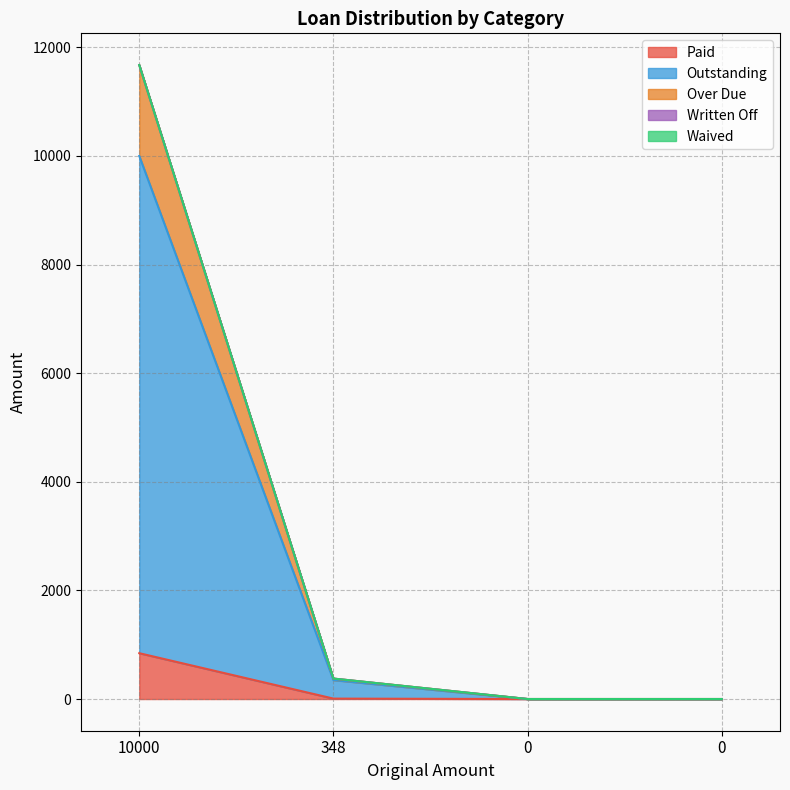

Is it true that Outstanding equals 0.0 at 0?

True